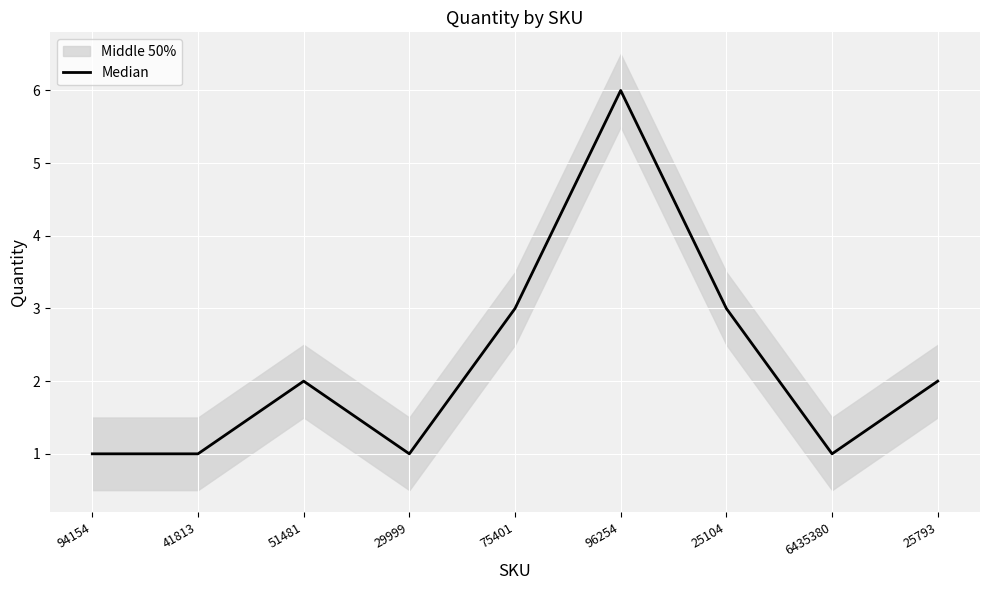

Rank the categories by value from lowest to highest.

94154, 41813, 29999, 6435380, 51481, 25793, 75401, 25104, 96254